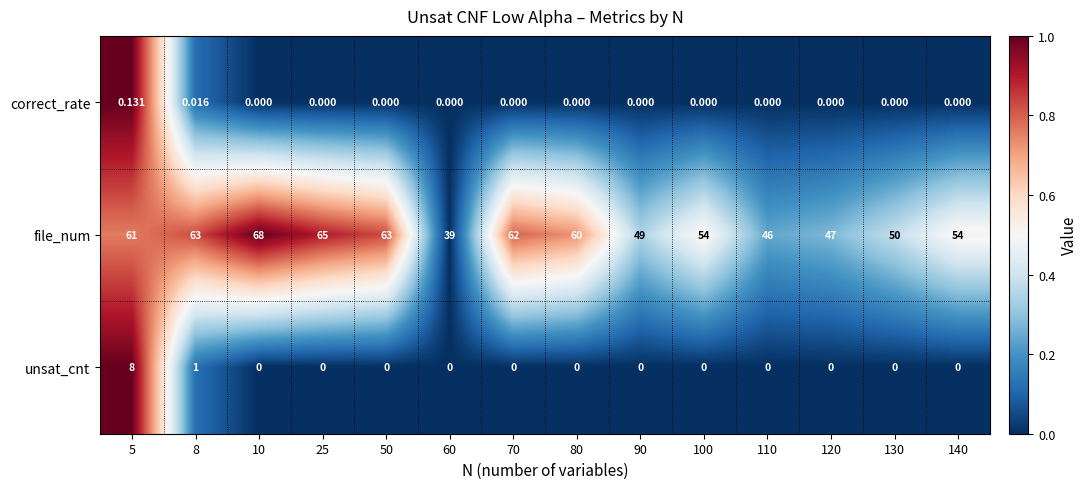

How many series are shown in this chart?

3